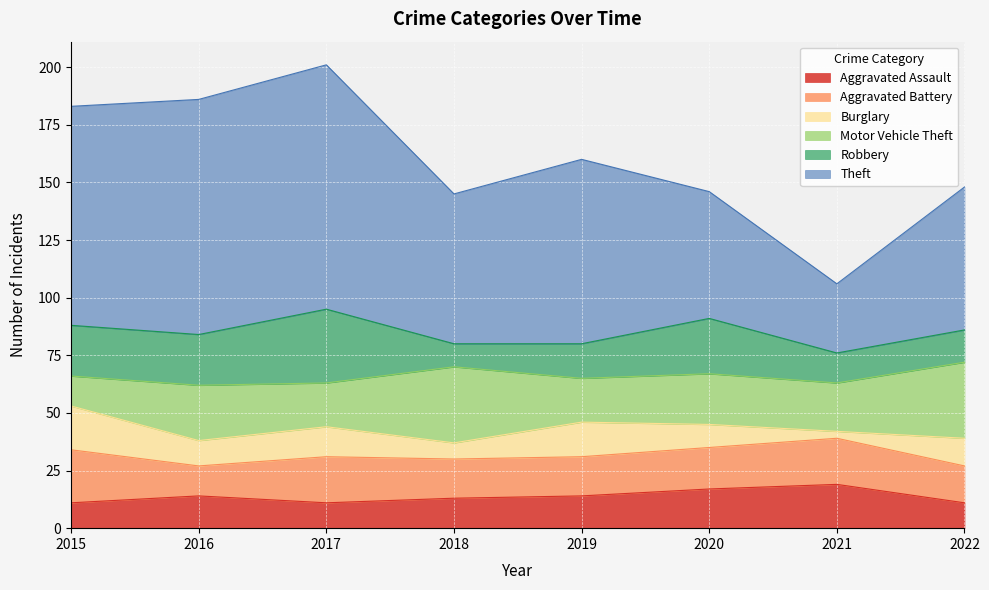

At which category is the sum across all series the highest?

2017